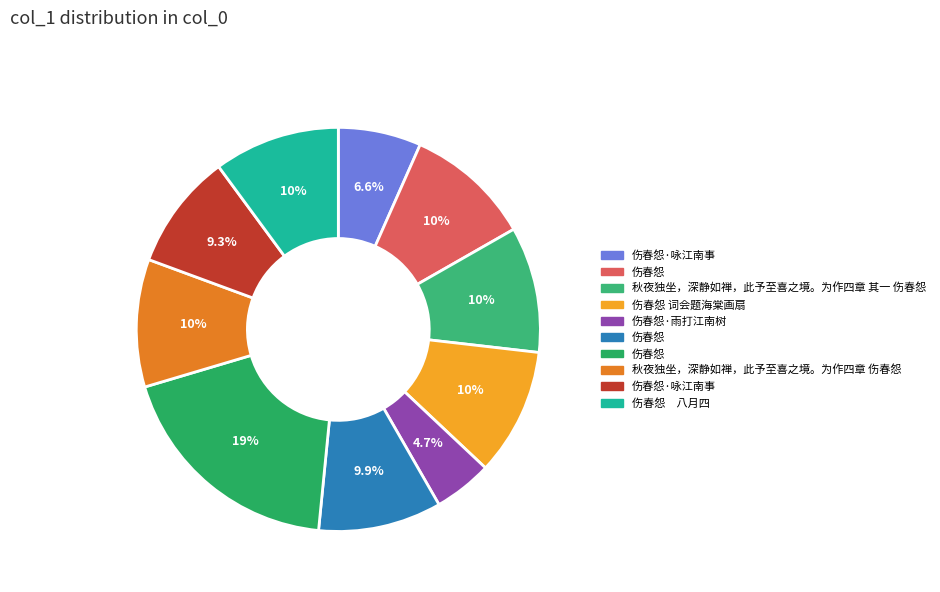

What is the largest slice in the pie chart?

伤春怨